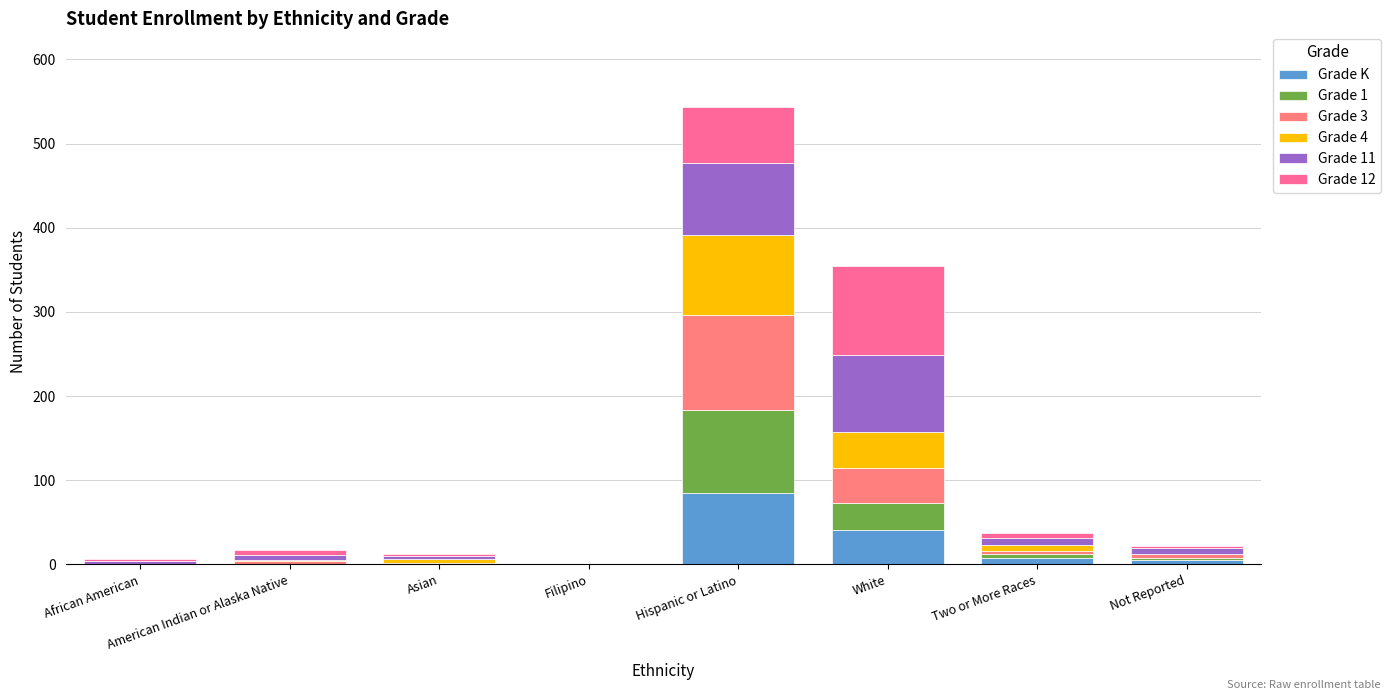

Where is Grade K nearest to the value 42?

White